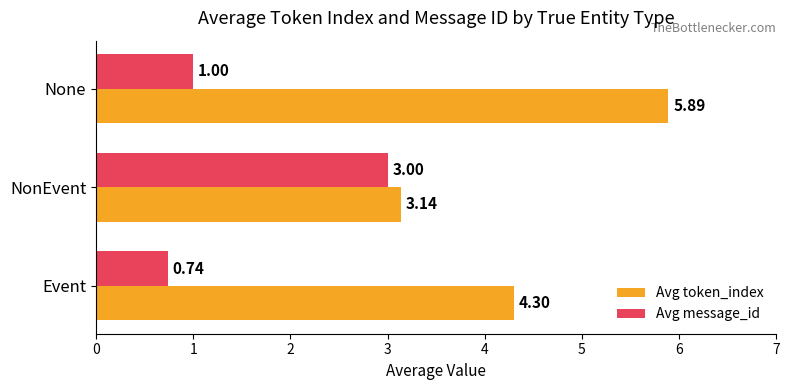

Rank the categories by Avg message_id value from lowest to highest.

Event, None, NonEvent